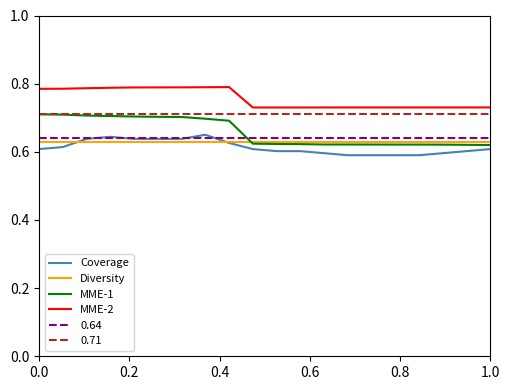

True or false: Diversity and 0.71 cross at least once.

False